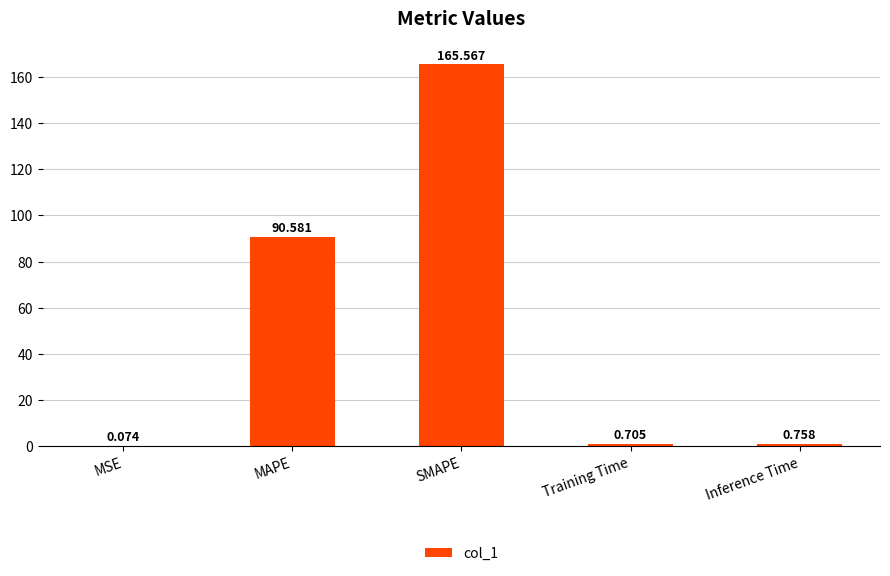

Which label corresponds to the largest value in the chart?

SMAPE